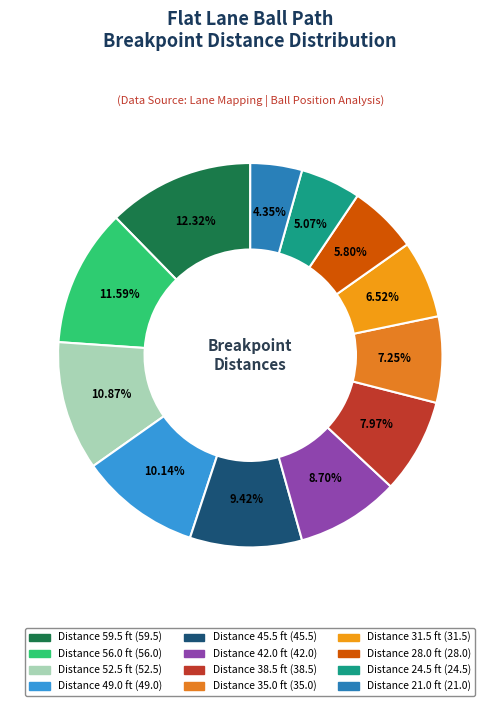

Count the number of slices in the pie.

12